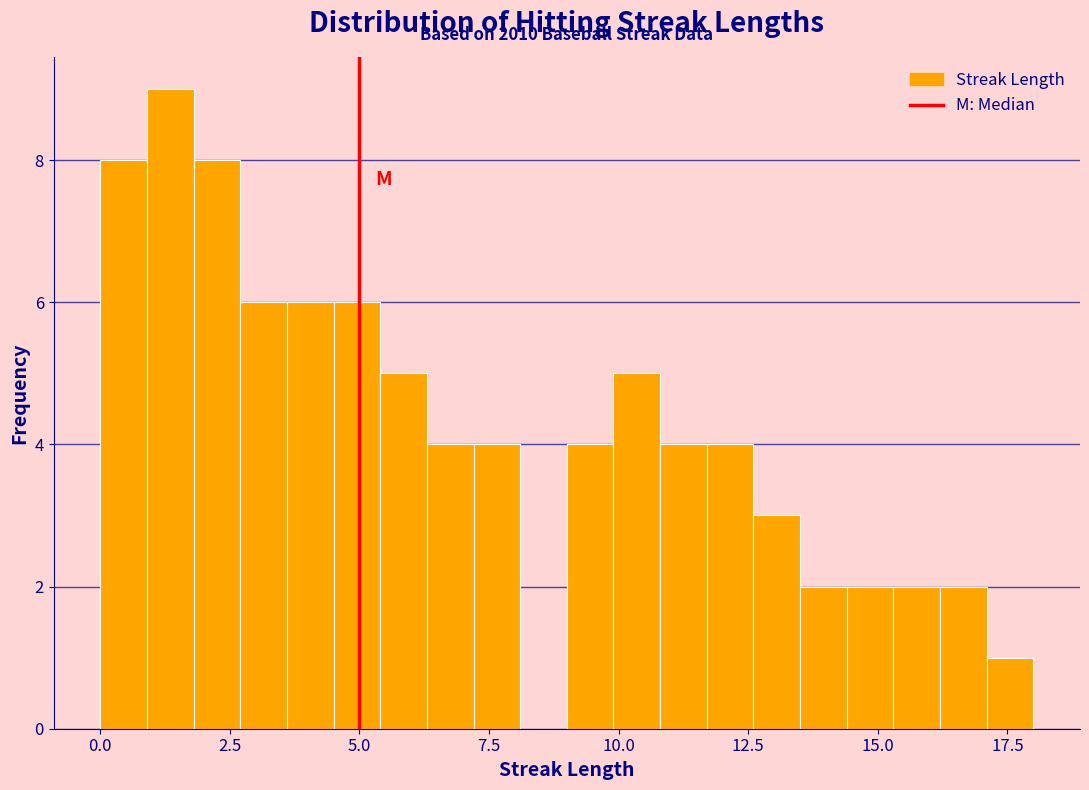

Read against the x-axis, roughly where is the centre of the tallest bar?

1.5